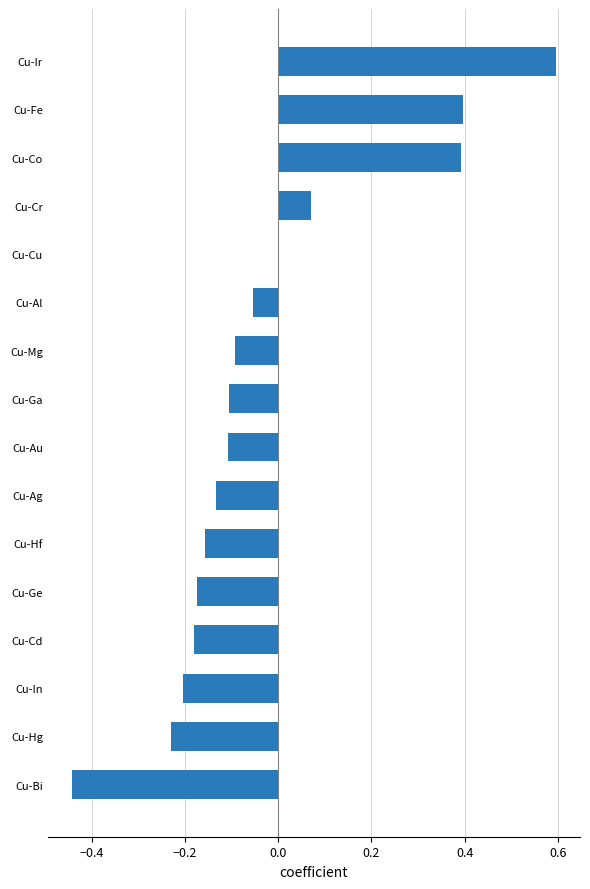

How many series are shown in this chart?

1